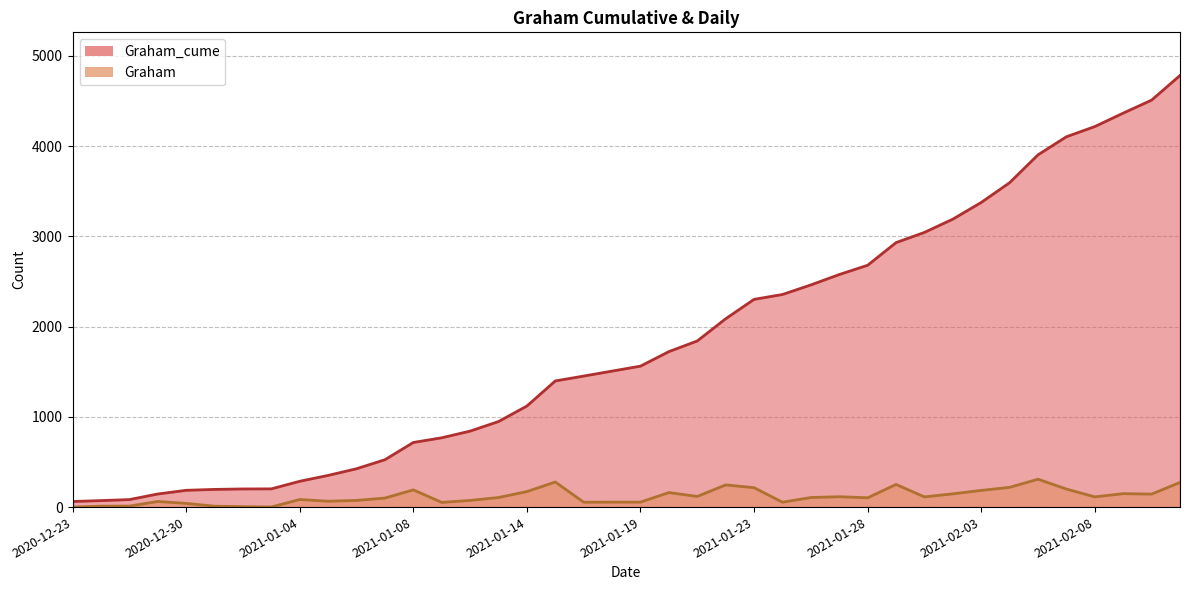

How many series are shown in this chart?

2